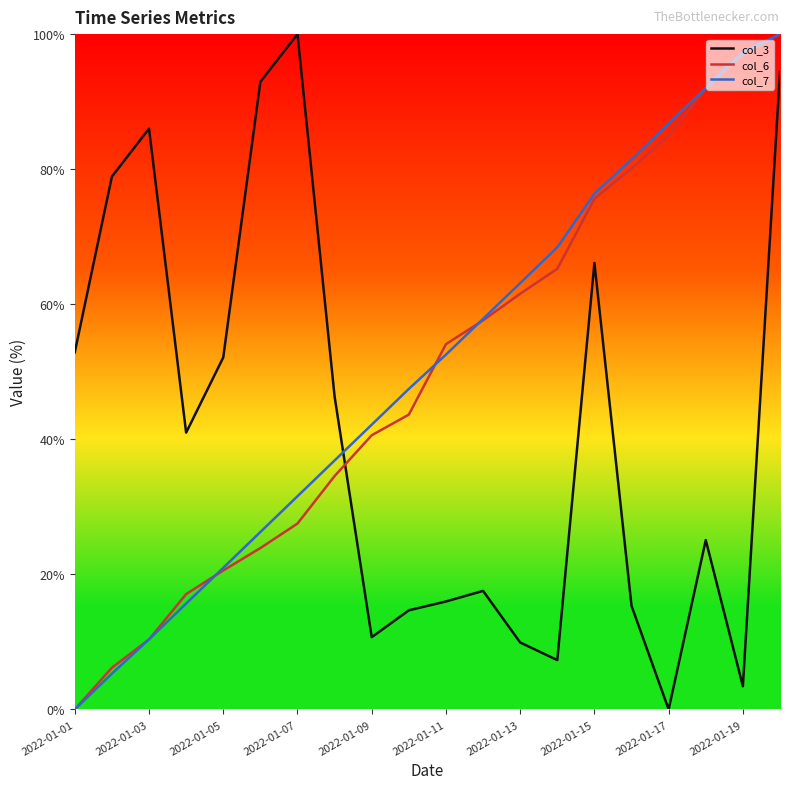

True or false: col_3 and col_6 cross at least once.

True